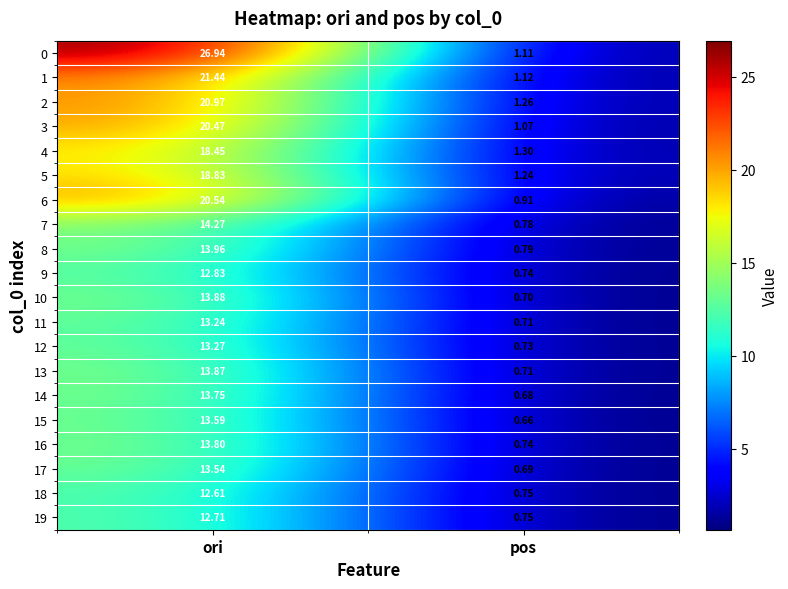

Which category has the highest value in the 6 series?

ori